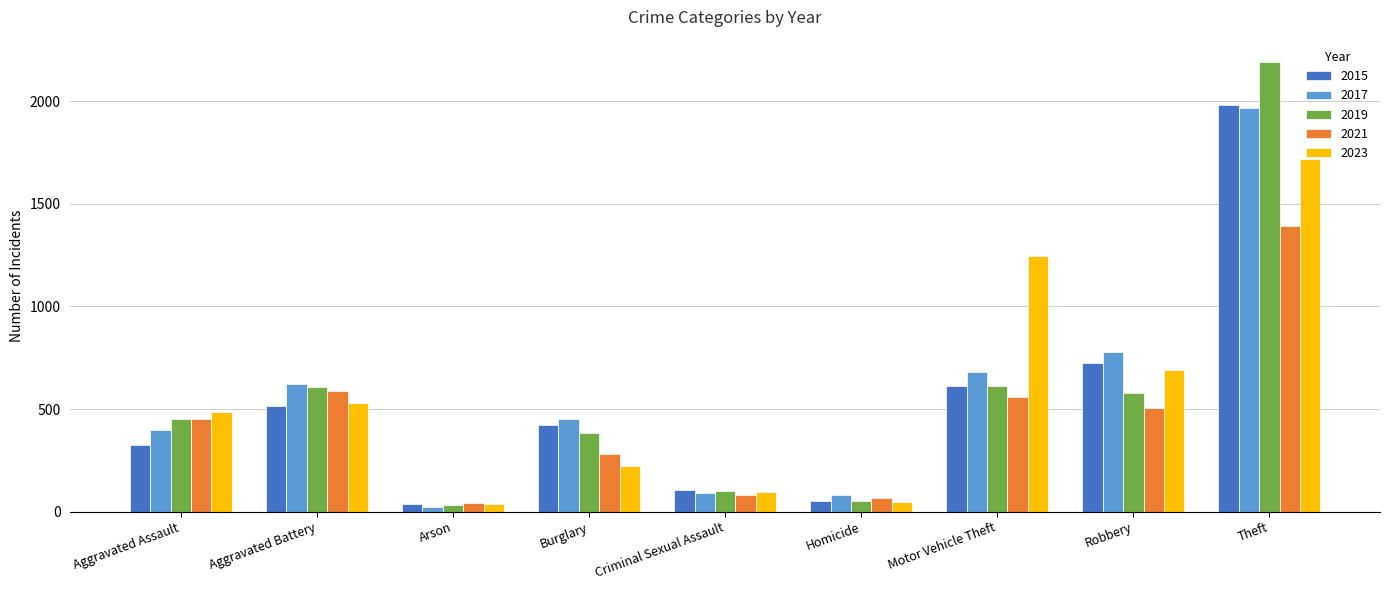

Where is 2015 nearest to the value 1008?

Robbery